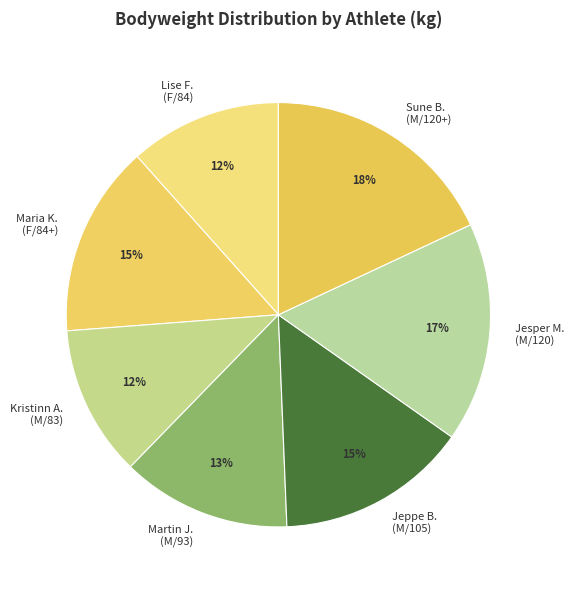

Is there a majority slice in this chart?

No